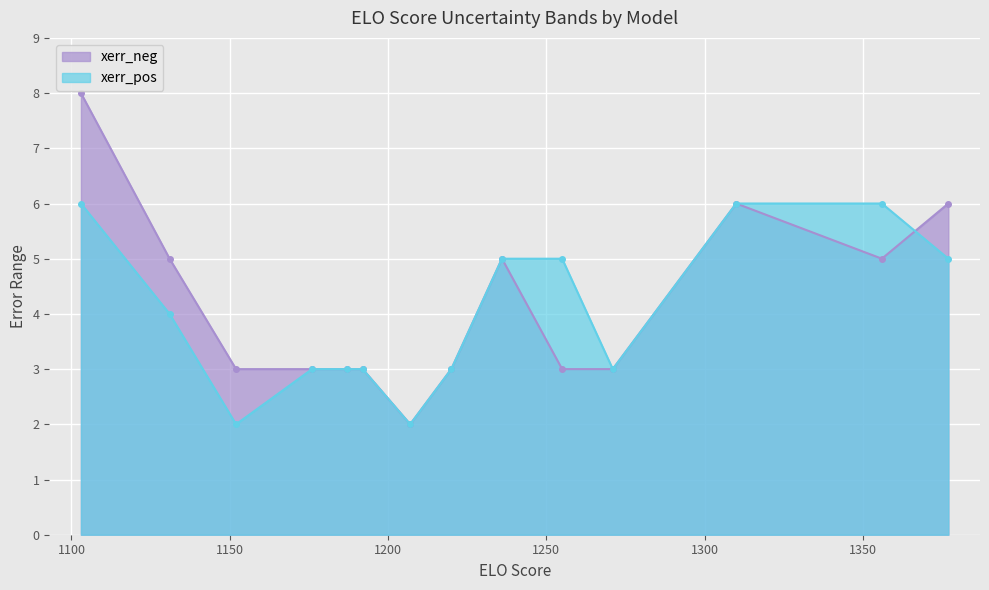

How many interior local valleys does the xerr_neg series have?

2